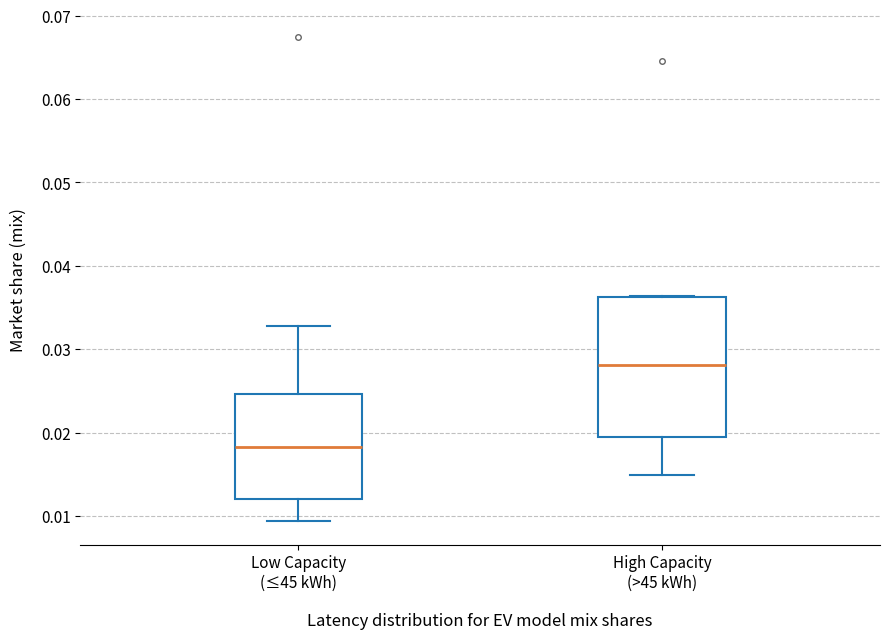

Reading left to right, transcribe this box plot: for each box, give where its median line is, the range the box spans, and where its two whiskers end, as read against the y-axis. The values are not printed on the chart, so give them approximately, as read against the axis.

Low Capacity (≤45 kWh): median 0.018, box 0.012 to 0.025, whiskers 0.009 to 0.033
High Capacity (>45 kWh): median 0.028, box 0.019 to 0.036, whiskers 0.015 to 0.036